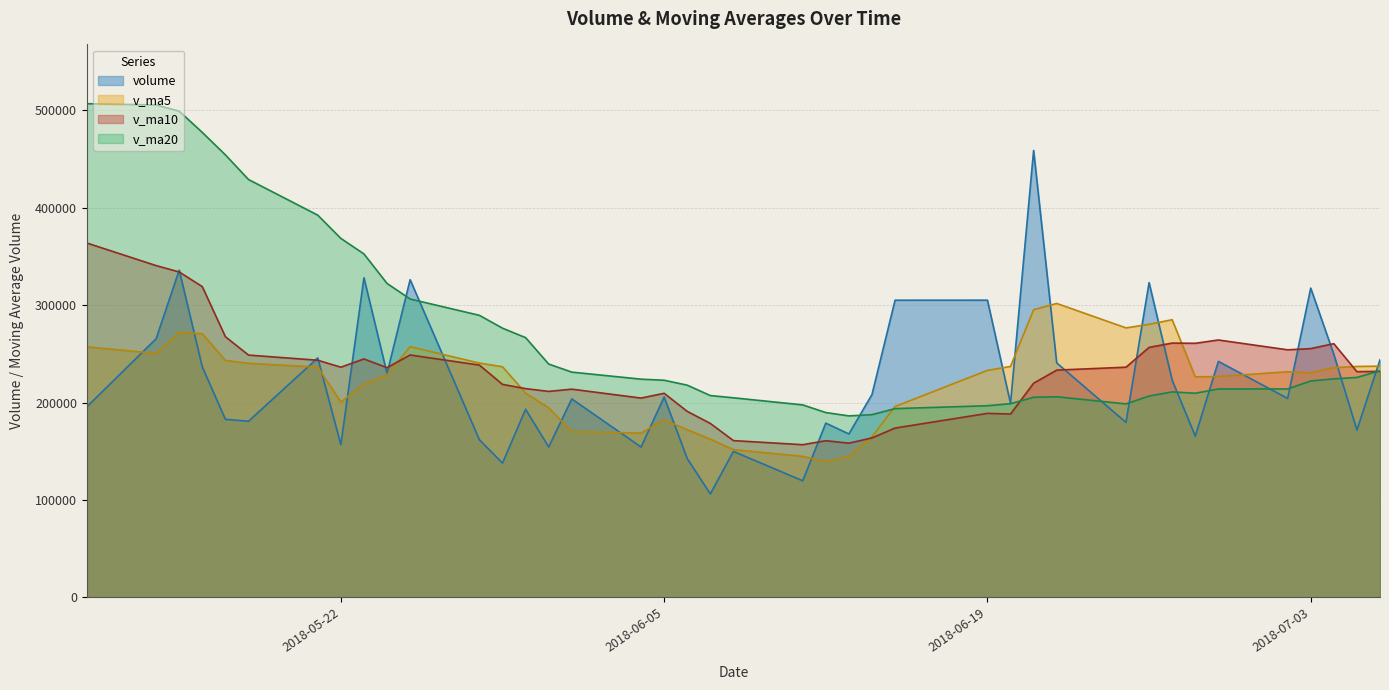

Rank the categories by v_ma5 value from lowest to highest.

2018-06-12, 2018-06-13, 2018-06-11, 2018-06-08, 2018-06-07, 2018-06-14, 2018-06-04, 2018-06-01, 2018-06-06, 2018-06-05, 2018-05-31, 2018-06-15, 2018-05-22, 2018-05-30, 2018-05-23, 2018-06-28, 2018-06-29, 2018-05-24, 2018-07-03, 2018-07-02, 2018-06-19, 2018-07-04, 2018-05-21, 2018-05-29, 2018-07-05, 2018-06-20, 2018-07-06, 2018-05-18, 2018-05-28, 2018-05-17, 2018-05-14, 2018-05-11, 2018-05-25, 2018-05-16, 2018-05-15, 2018-06-25, 2018-06-26, 2018-06-27, 2018-06-21, 2018-06-22